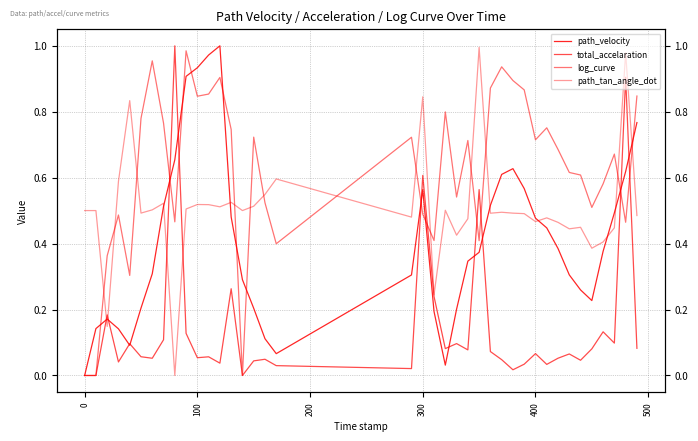

After their last crossing, which series has the higher values: total_accelaration or log_curve?

log_curve